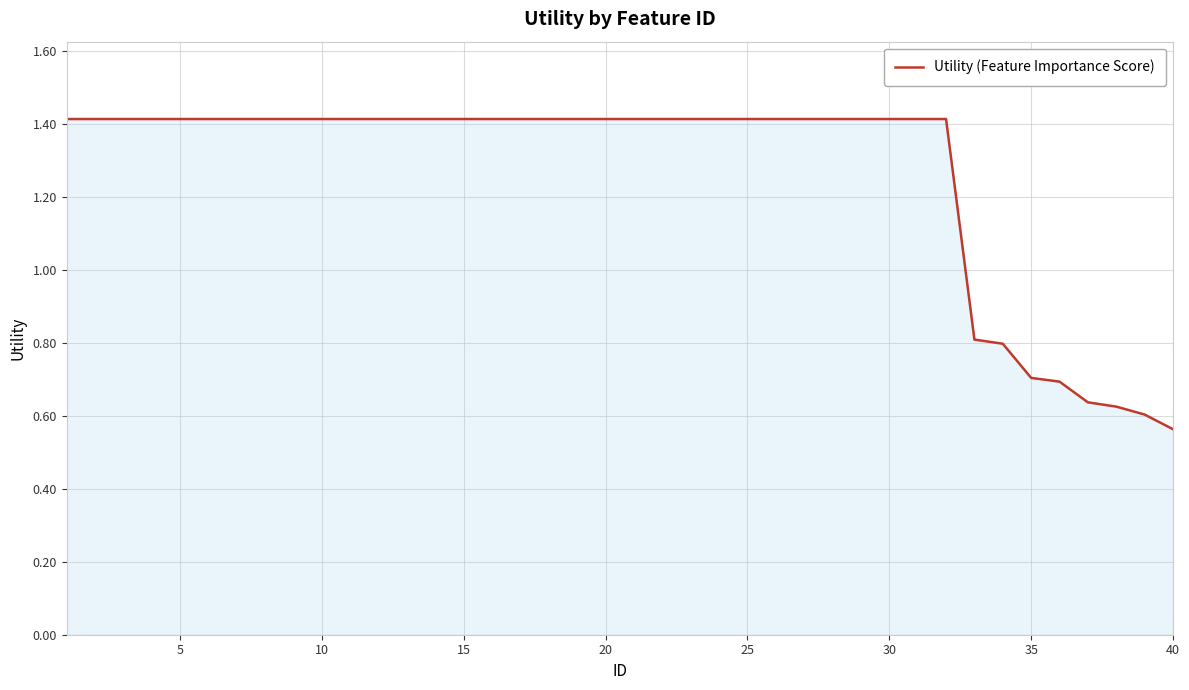

What is the maximum value shown in the chart?

1.4